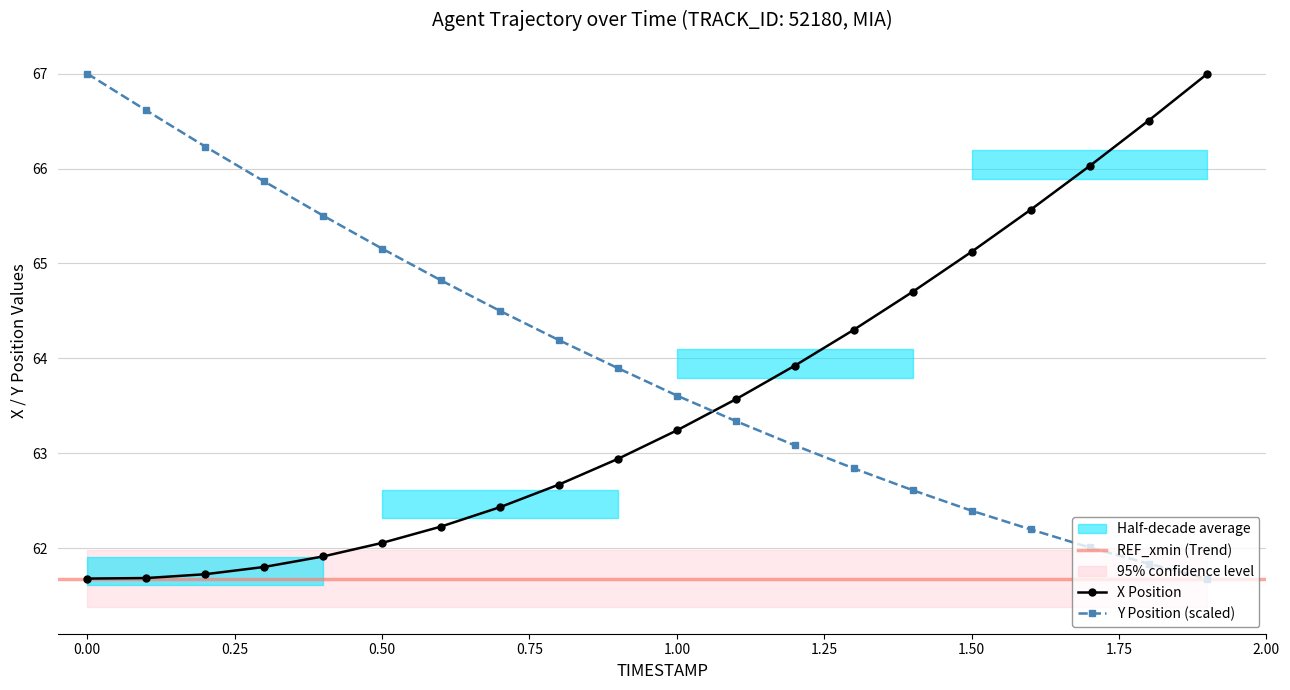

What is the maximum value shown in the chart?

67.0